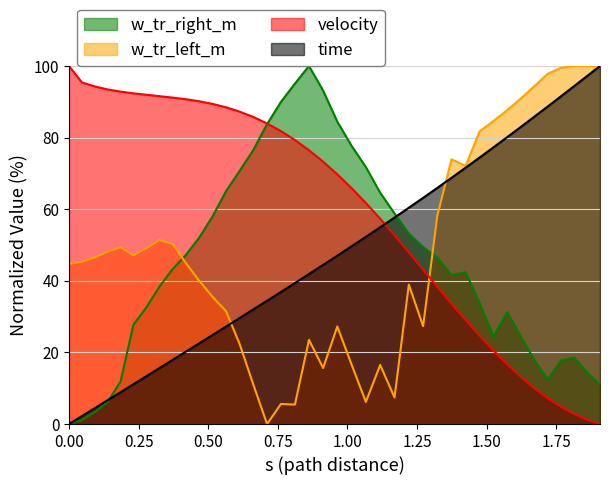

What is the maximum value for w_tr_left_m?

100.0